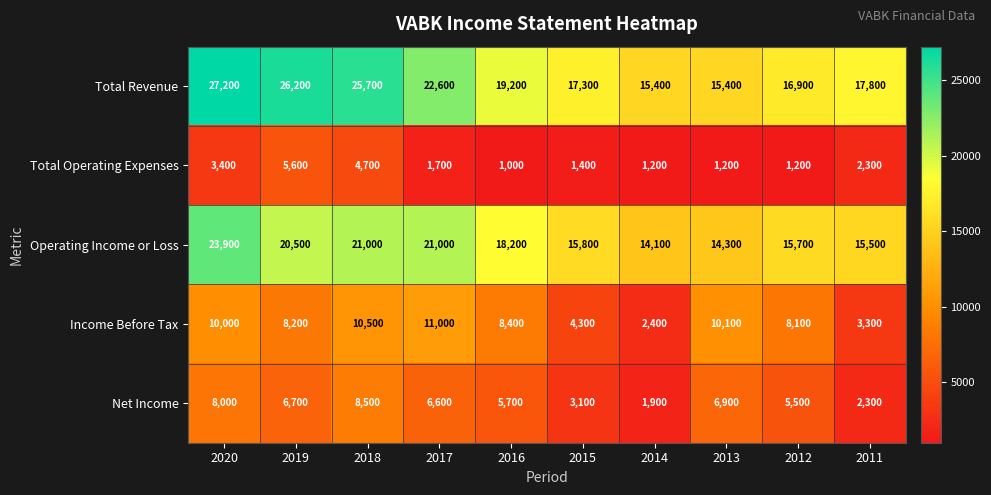

At which label does Operating Income or Loss first exceed 18200?

2020